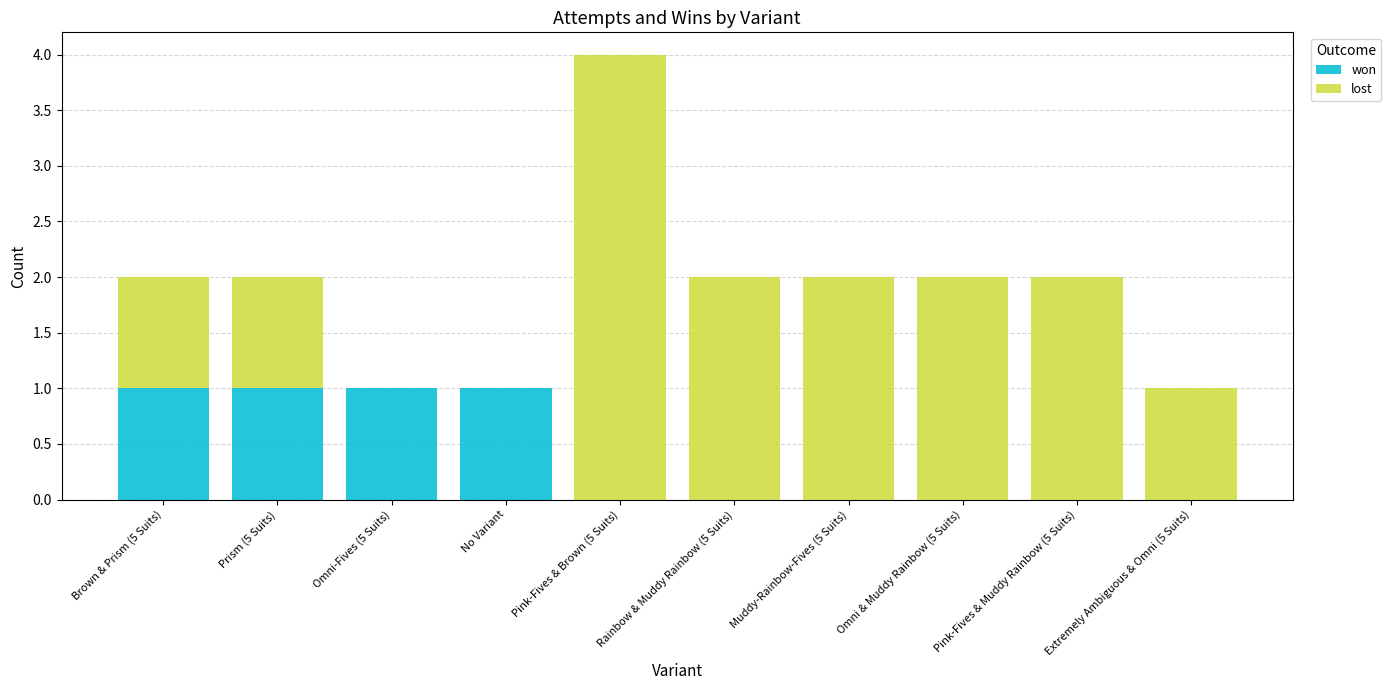

True or false: won has a value of 0 at Muddy-Rainbow-Fives (5 Suits).

True